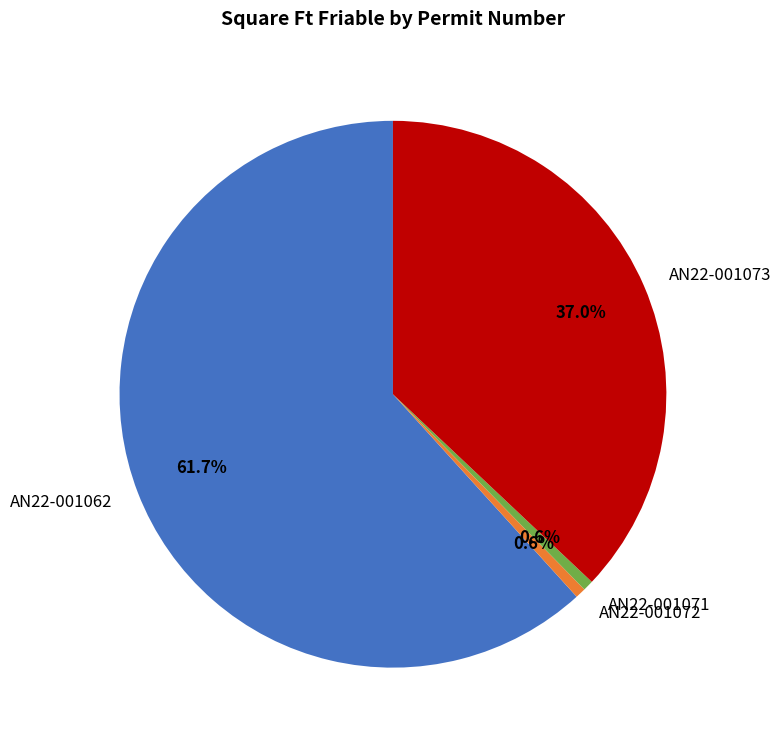

Combined, do AN22-001073 and AN22-001062 account for over 50%?

Yes